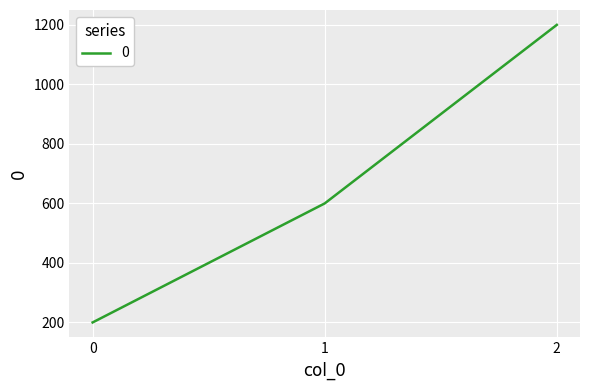

The chart shows a value of 600 at 1. True or false?

True